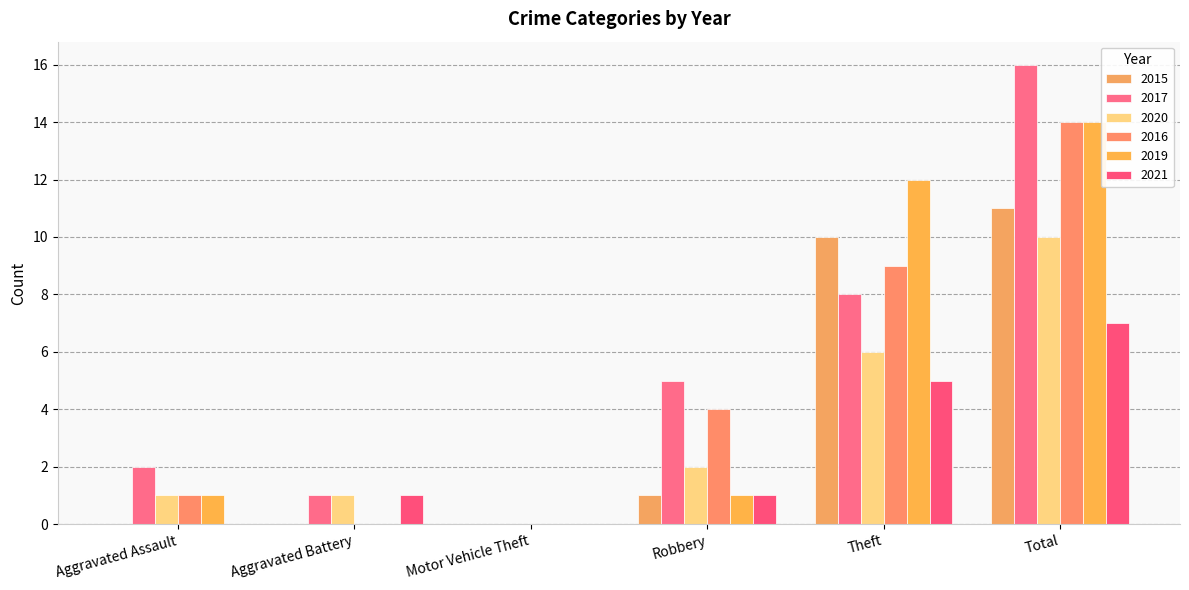

Which category has the lowest value in the 2020 series?

Motor Vehicle Theft